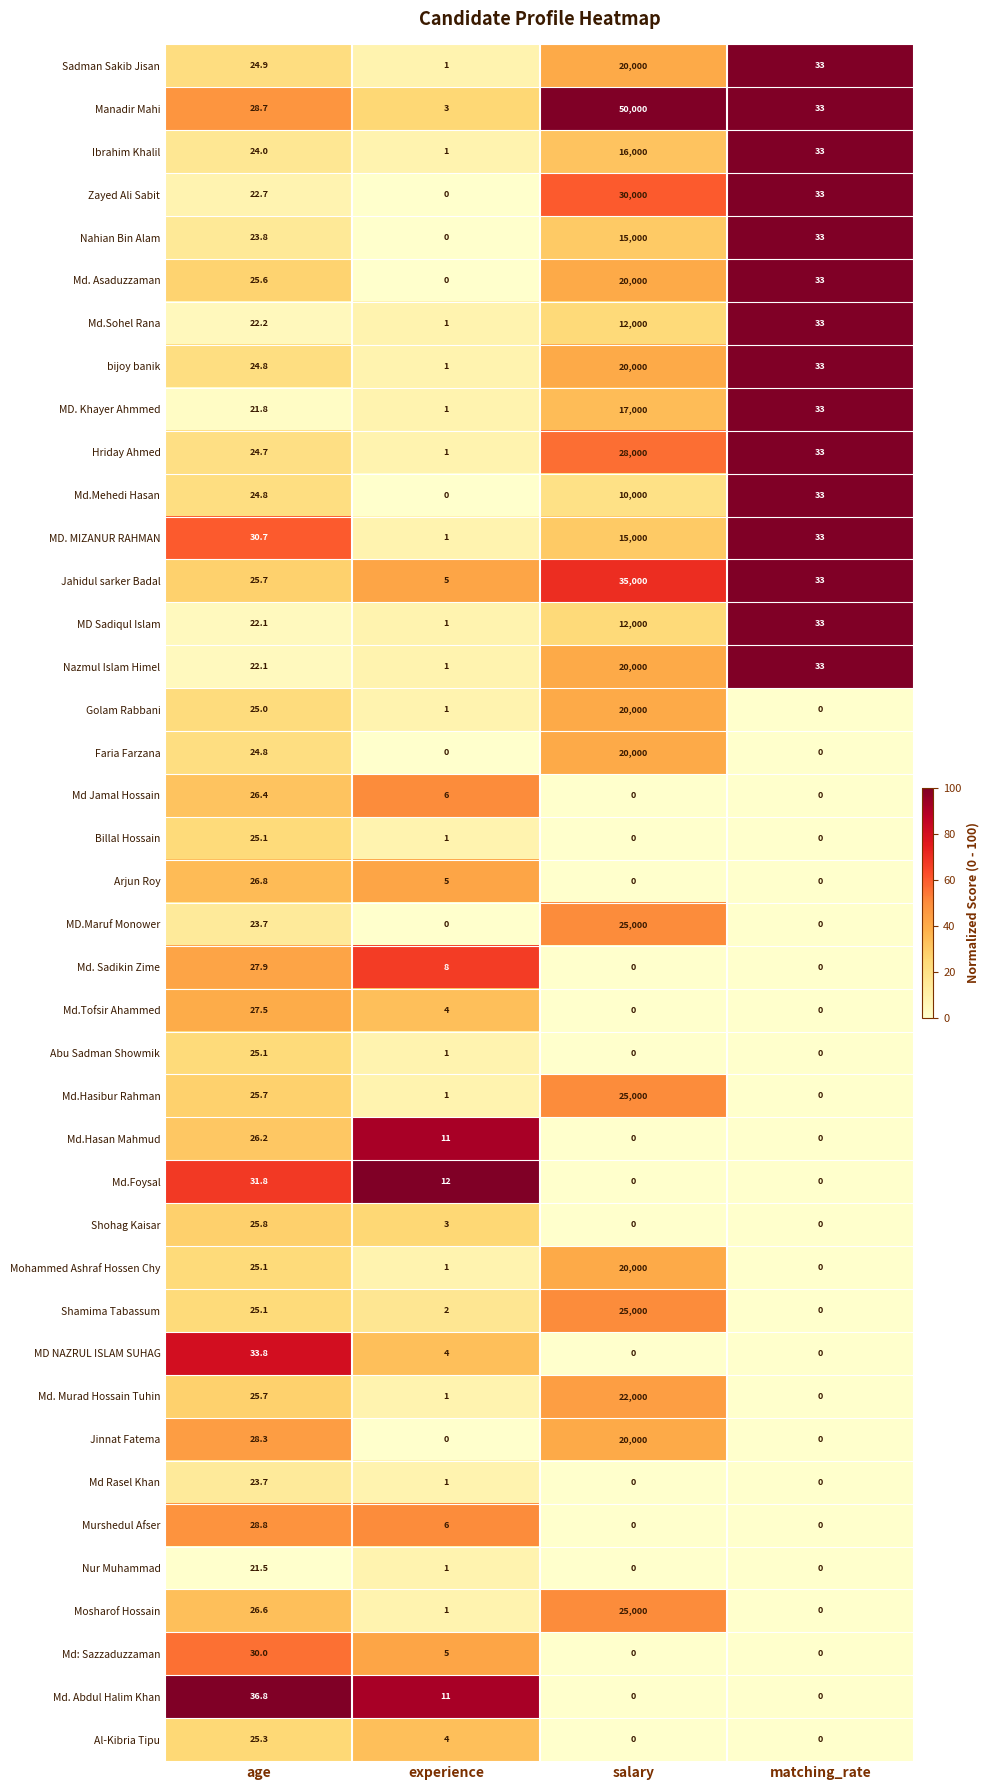

List the labels in order of Hriday Ahmed value, smallest first.

experience, age, matching_rate, salary